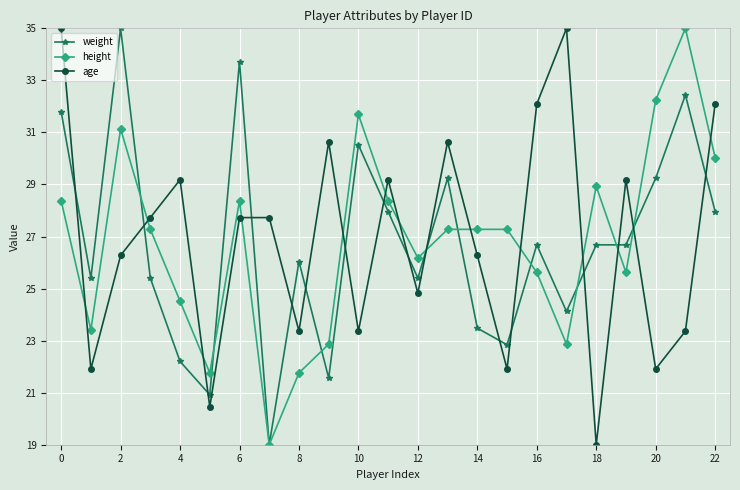

True or false: age has more than 1 points higher than both neighbors.

True